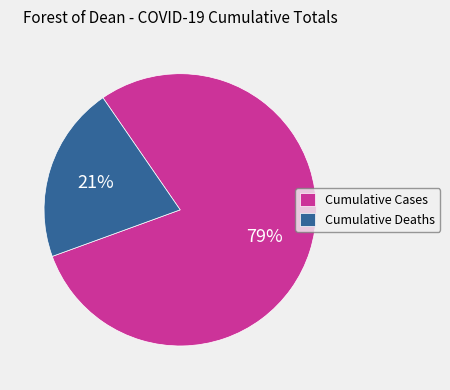

Count the number of slices in the pie.

2